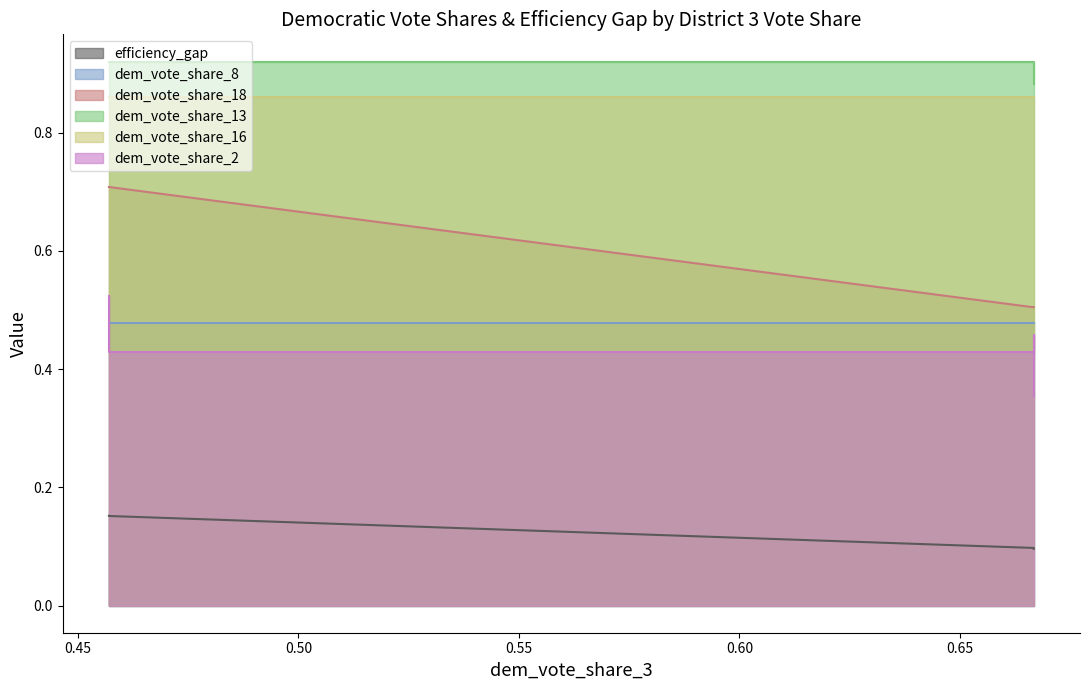

Does the chart display data point markers on the line(s)?

No